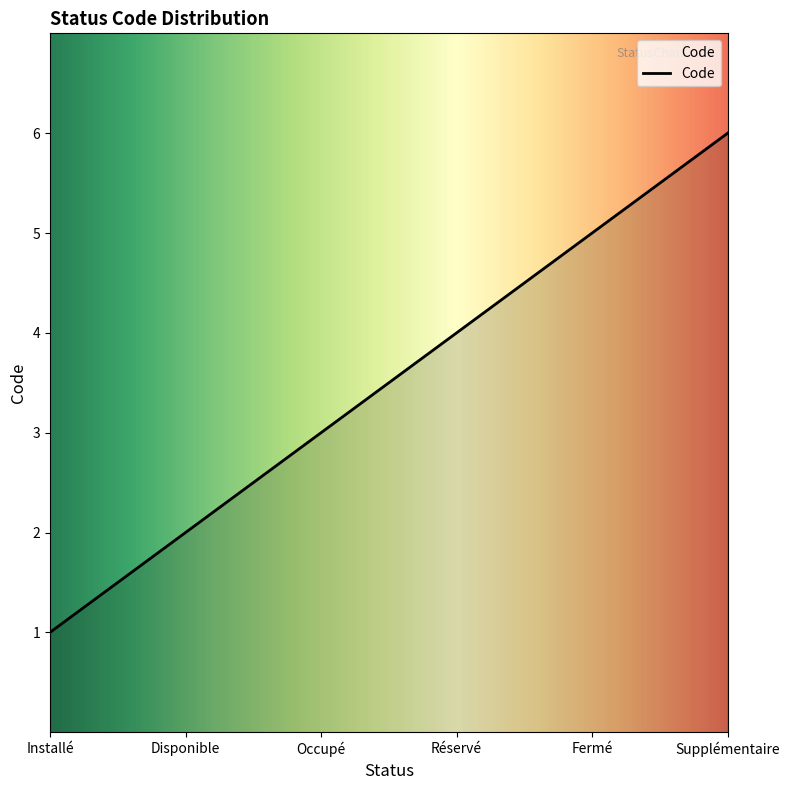

What is the sum of the values at Supplémentaire and Disponible?

8